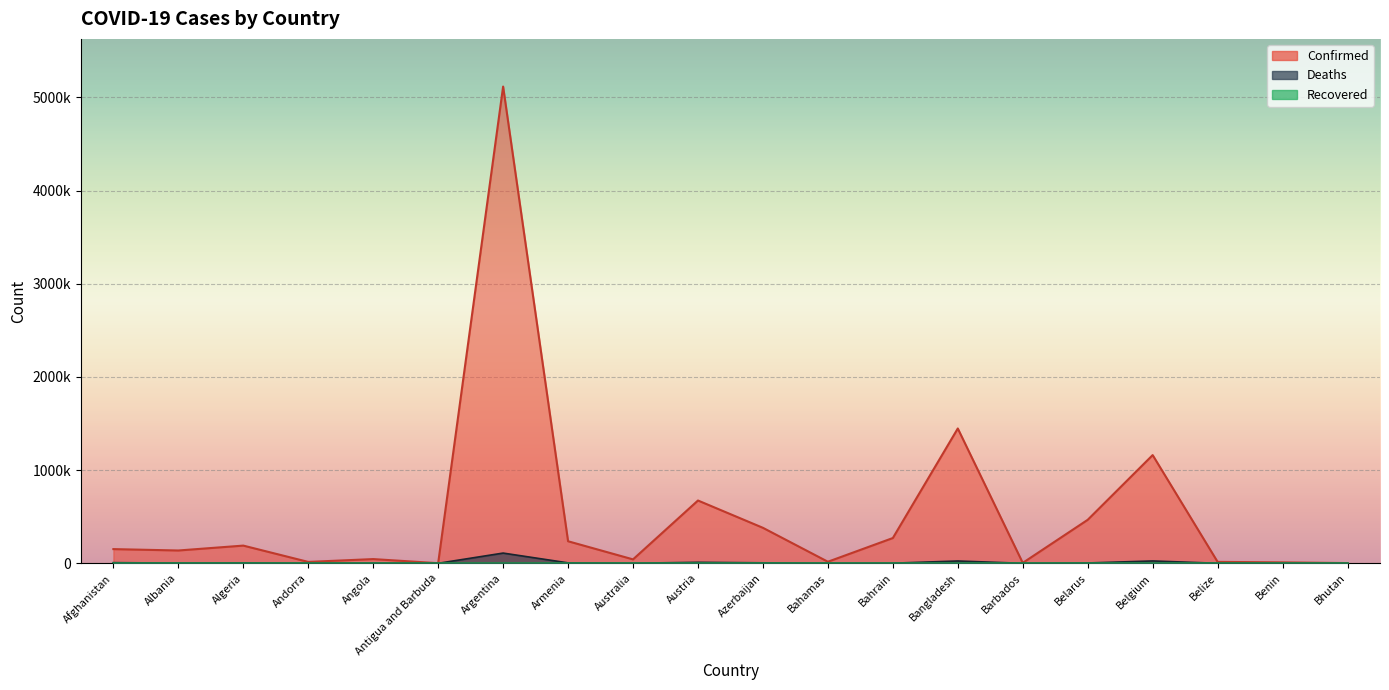

True or false: Confirmed and Deaths intersect in this chart.

False